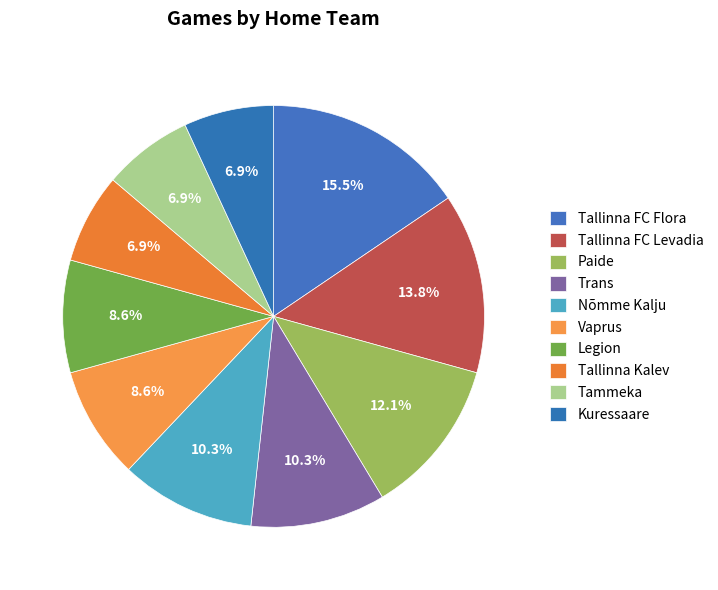

How many slices are in this pie chart?

10